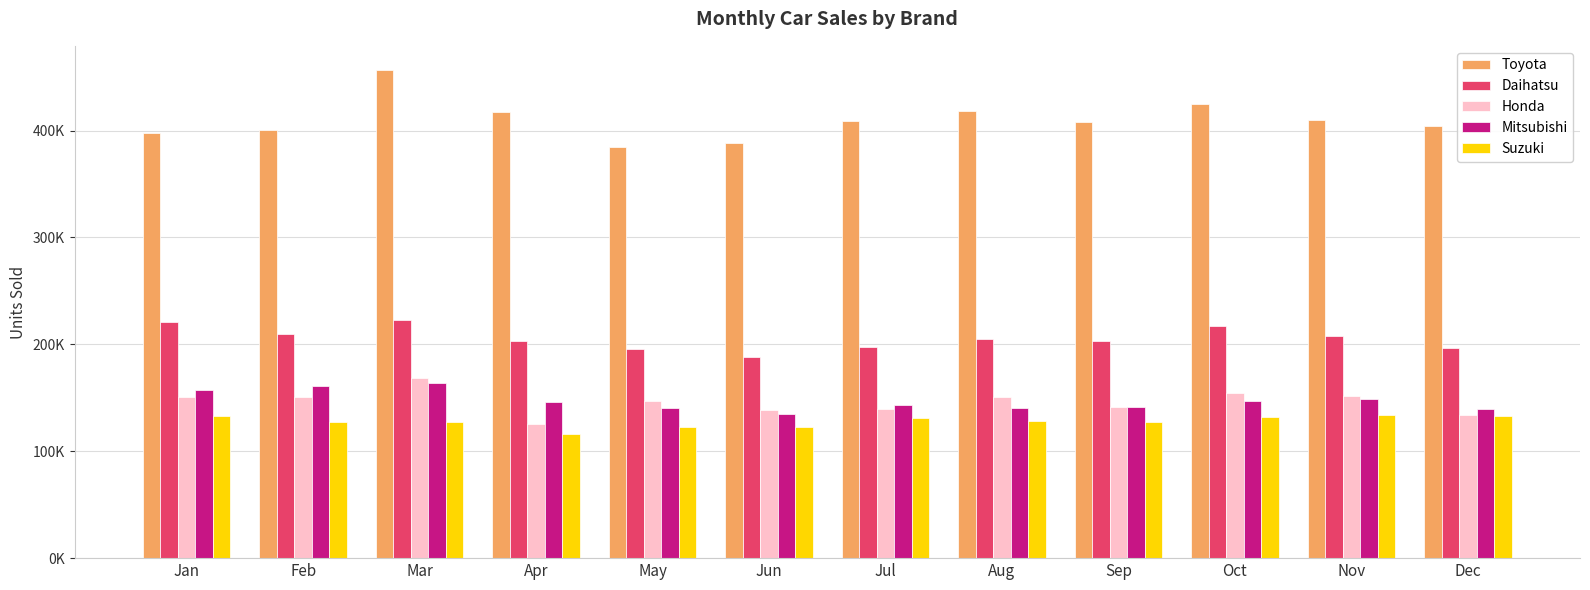

Are the bars horizontal?

No